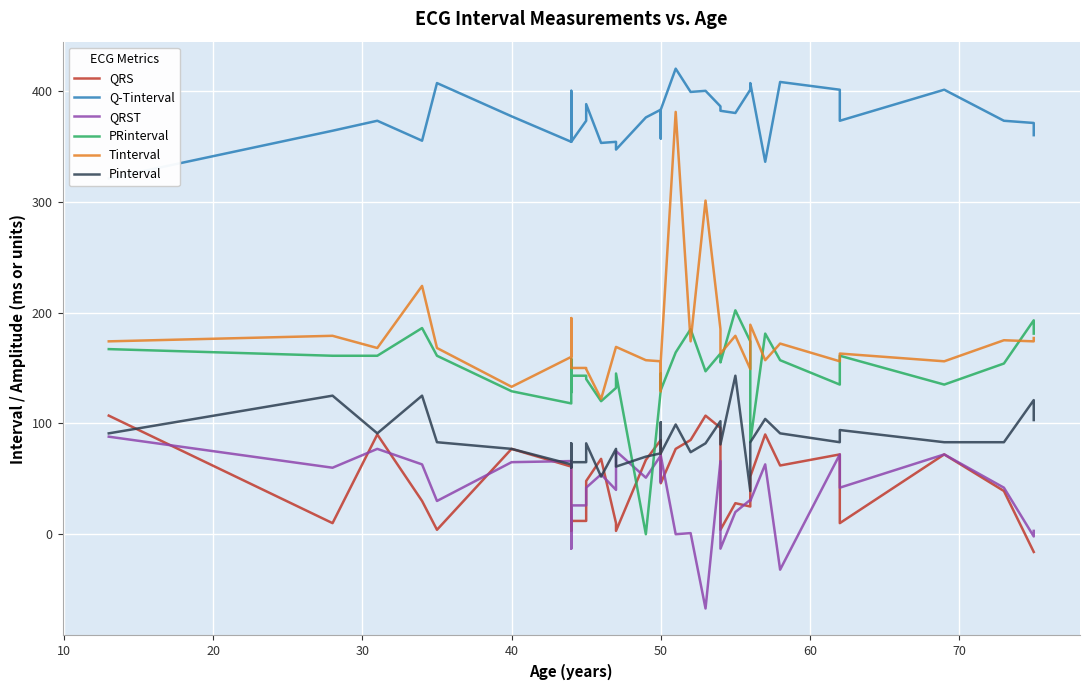

What is the difference between the maximum and minimum values in the QRS series?

123